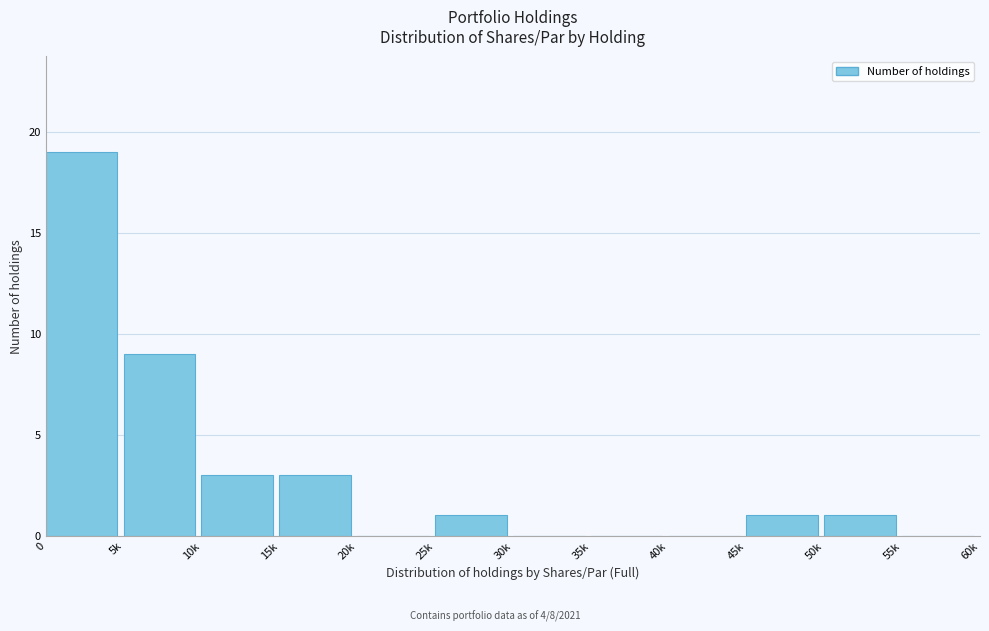

Reading left to right, list all the values displayed in this chart.

0=19	5k=9	10k=3	15k=3	20k=0	25k=1	30k=0	35k=0	40k=0	45k=1	50k=1	55k=0